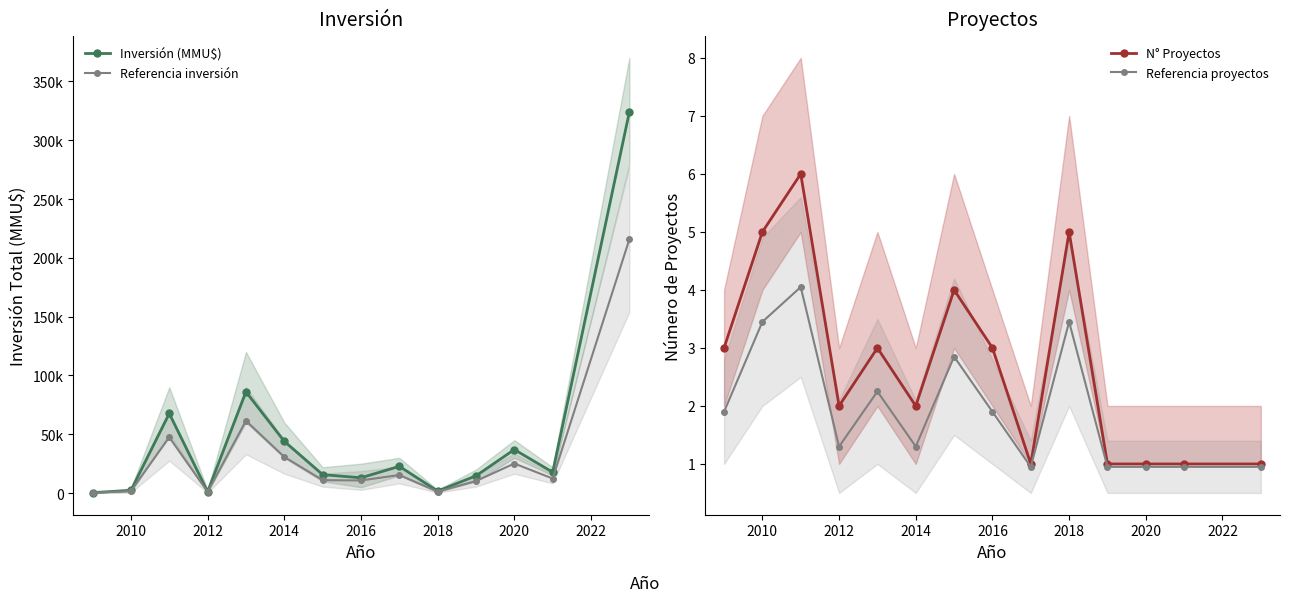

Is the value of Inversión (MMU$) at 2018 greater than the value of N° Proyectos at 2016?

Yes